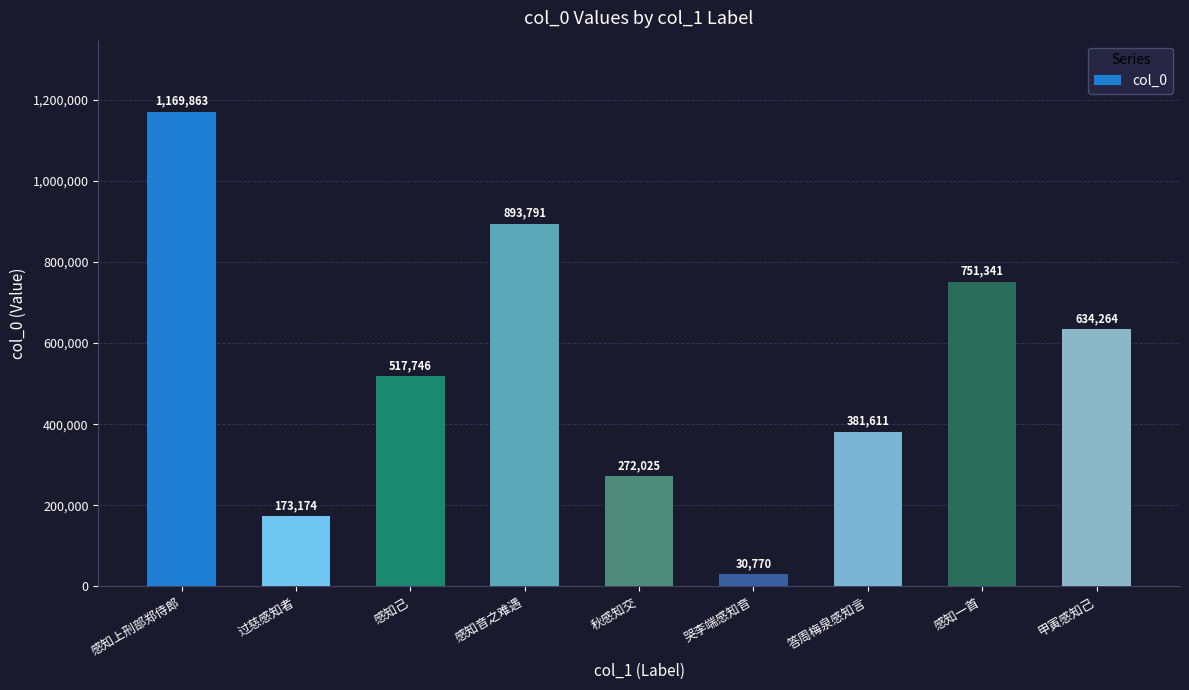

List the labels in order of value, largest first.

感知上刑部郑侍郎, 感知音之难遇, 感知一首, 甲寅感知己, 感知己, 答周梅泉感知言, 秋感知交, 过慈感知者, 哭李端感知音